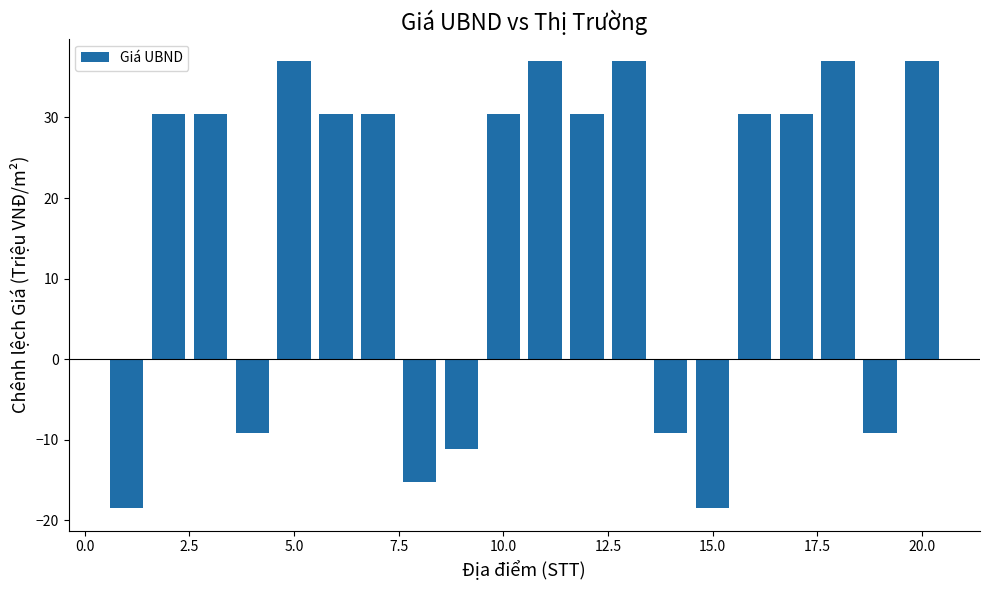

Does the chart contain stacked bars?

No